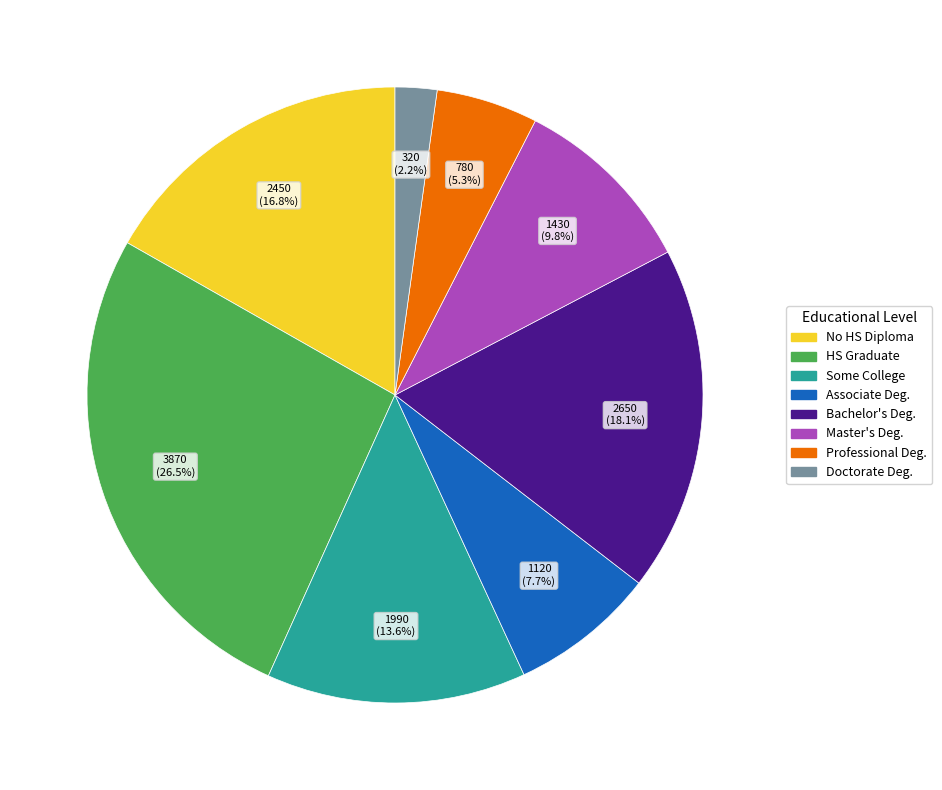

To the nearest percent, what is the average slice percentage?

12%